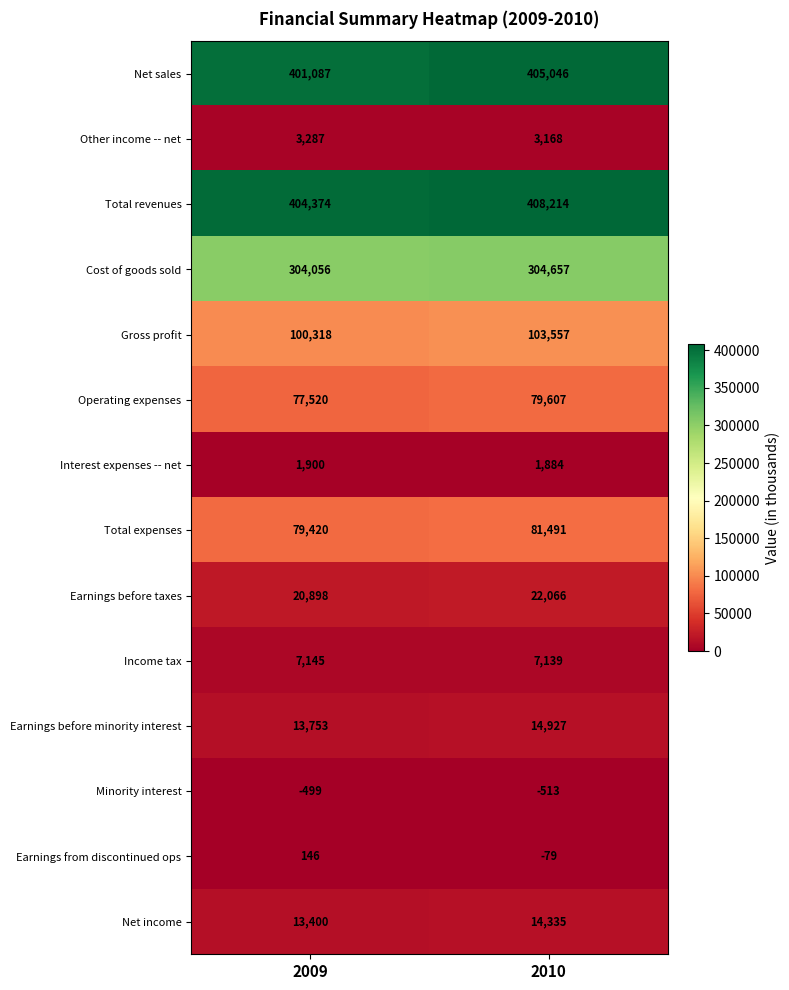

Which label corresponds to the smallest value in the chart?

2010